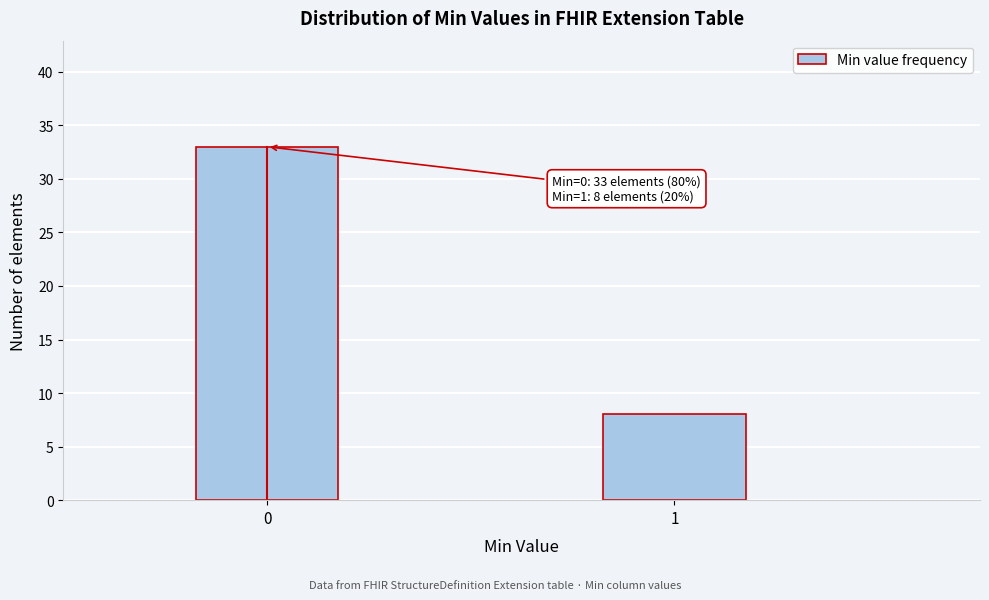

Reading left to right, list all the values displayed in this chart.

33	8